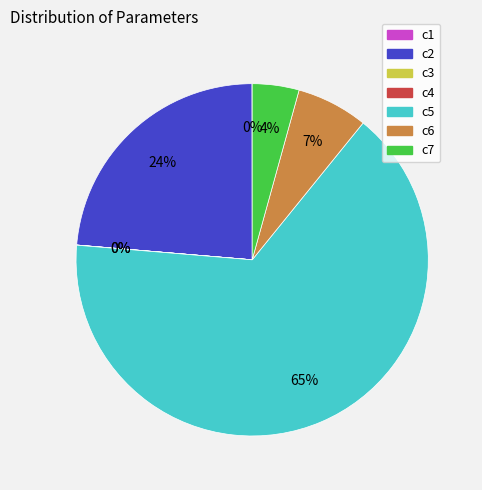

Is the sum of c5 and c7 greater than half?

Yes